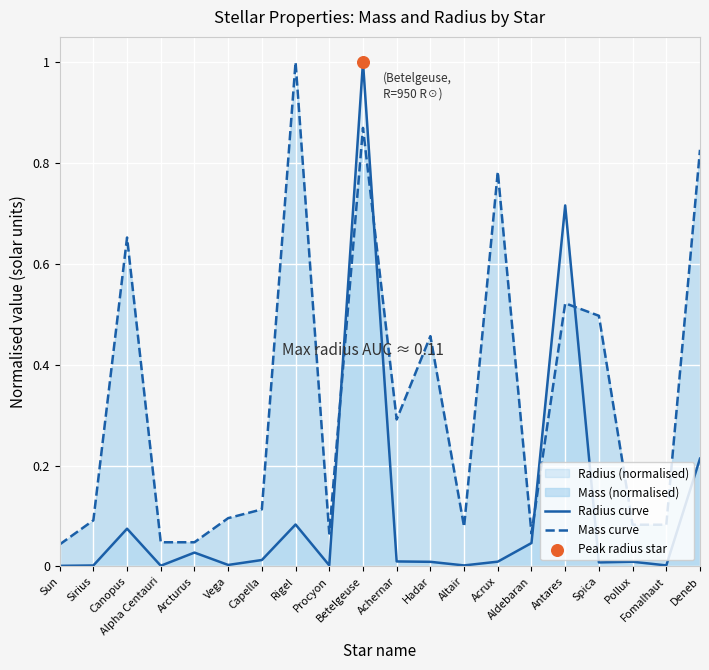

Which series contains the lowest Y value?

Radius curve